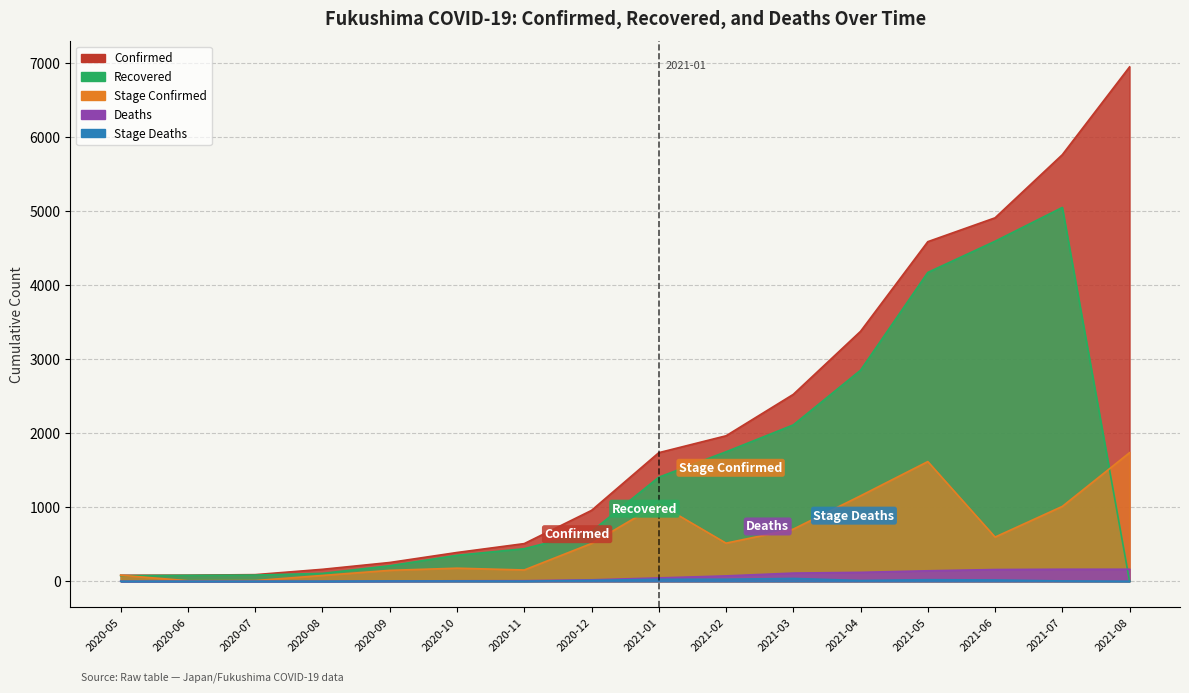

What is the maximum value shown in the chart?

6942